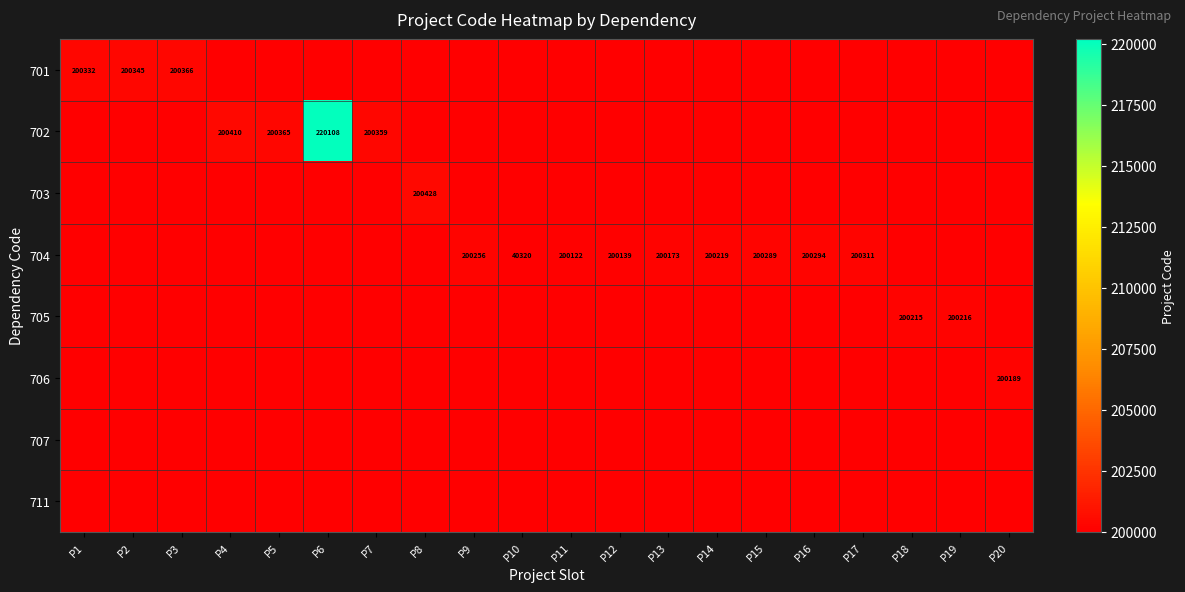

What is the difference between the 704 values at P12 and P16?

155